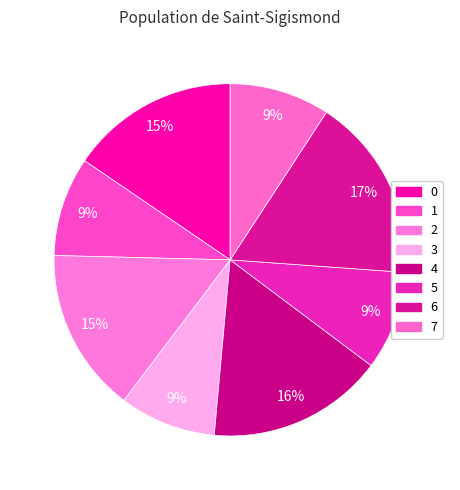

What is the ratio of the value at 2 to the value at 5?

1.7